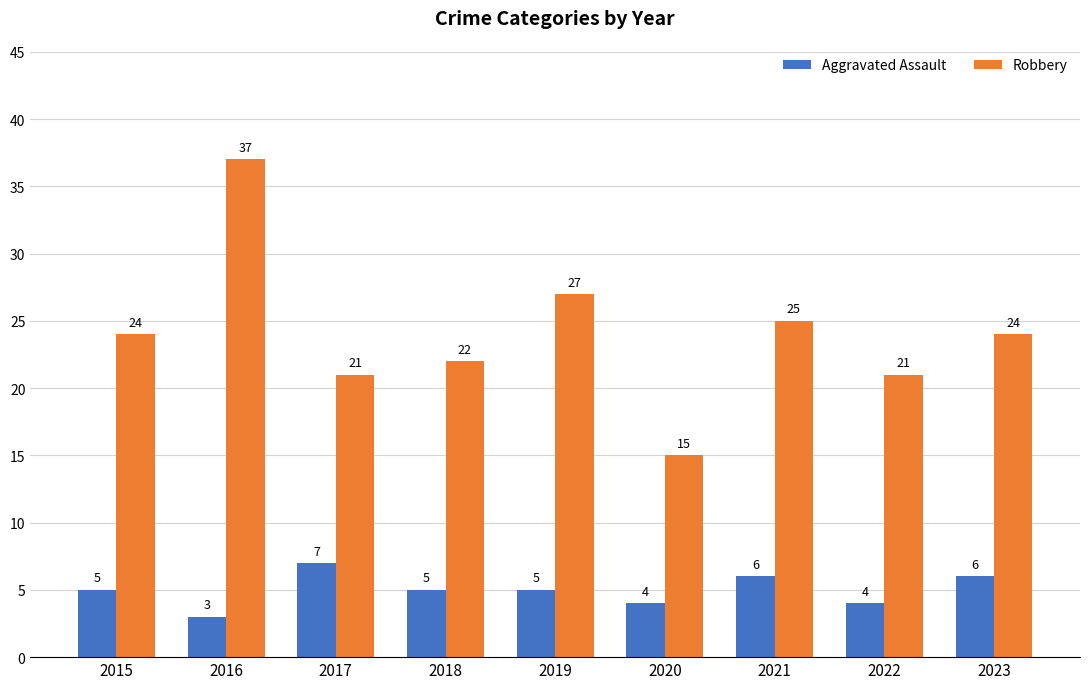

List the series in order of their overall mean, highest first.

Robbery, Aggravated Assault